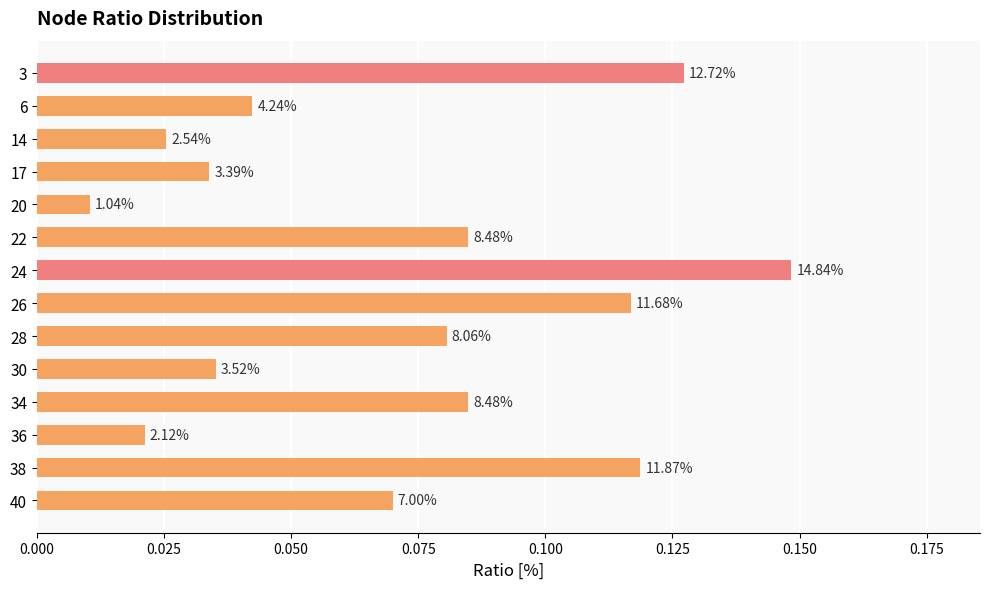

Are the bars horizontal?

Yes